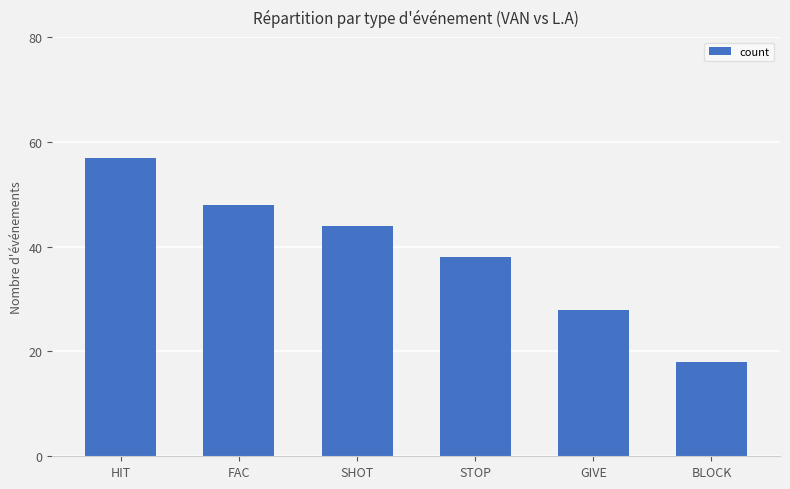

What position from the left is STOP?

4